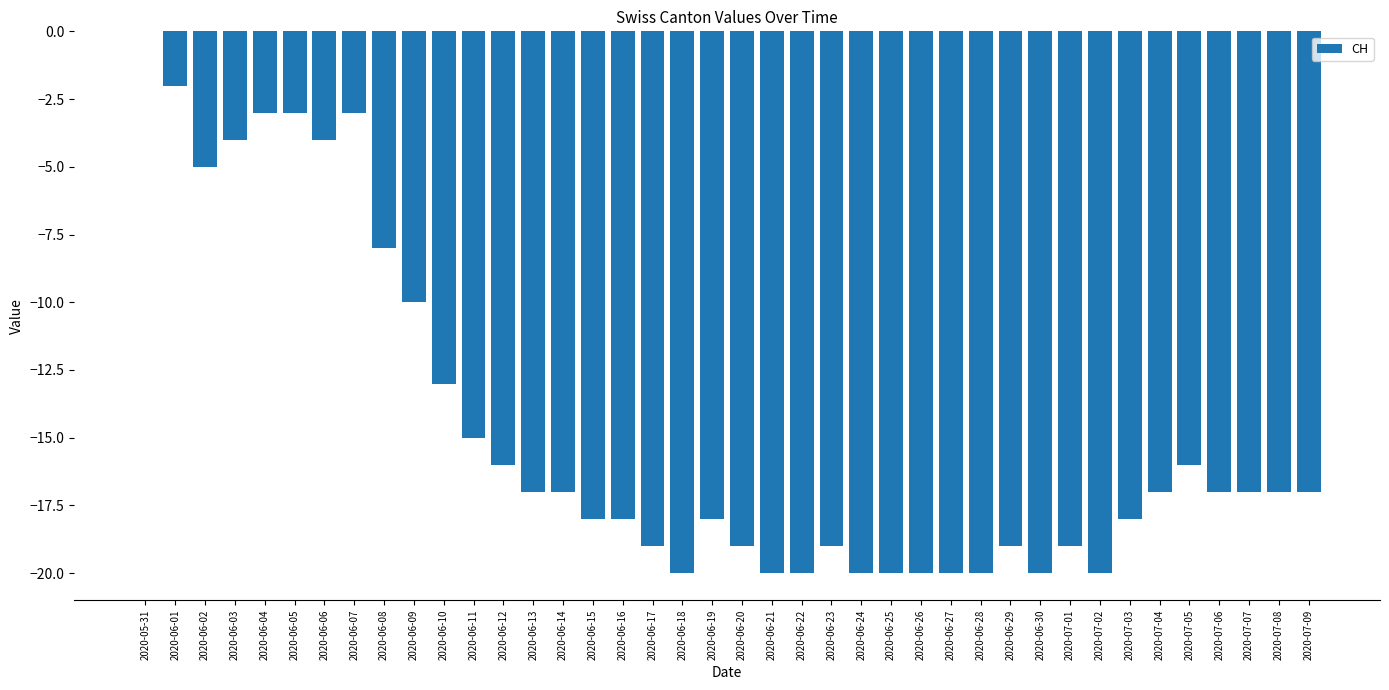

True or false: the data shows -20 at 2020-06-28.

True